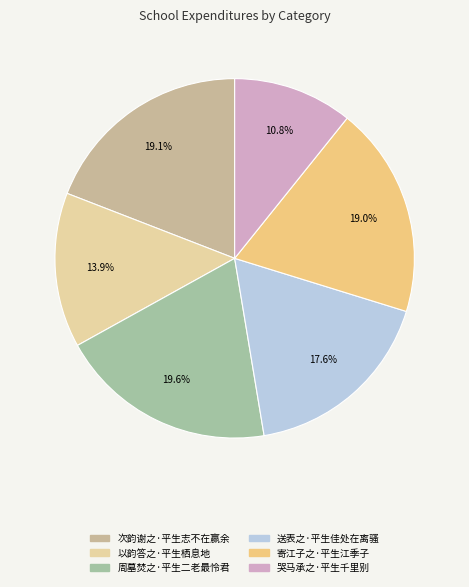

Is 周墓焚之·平生二老最怜君 the majority of the pie?

No